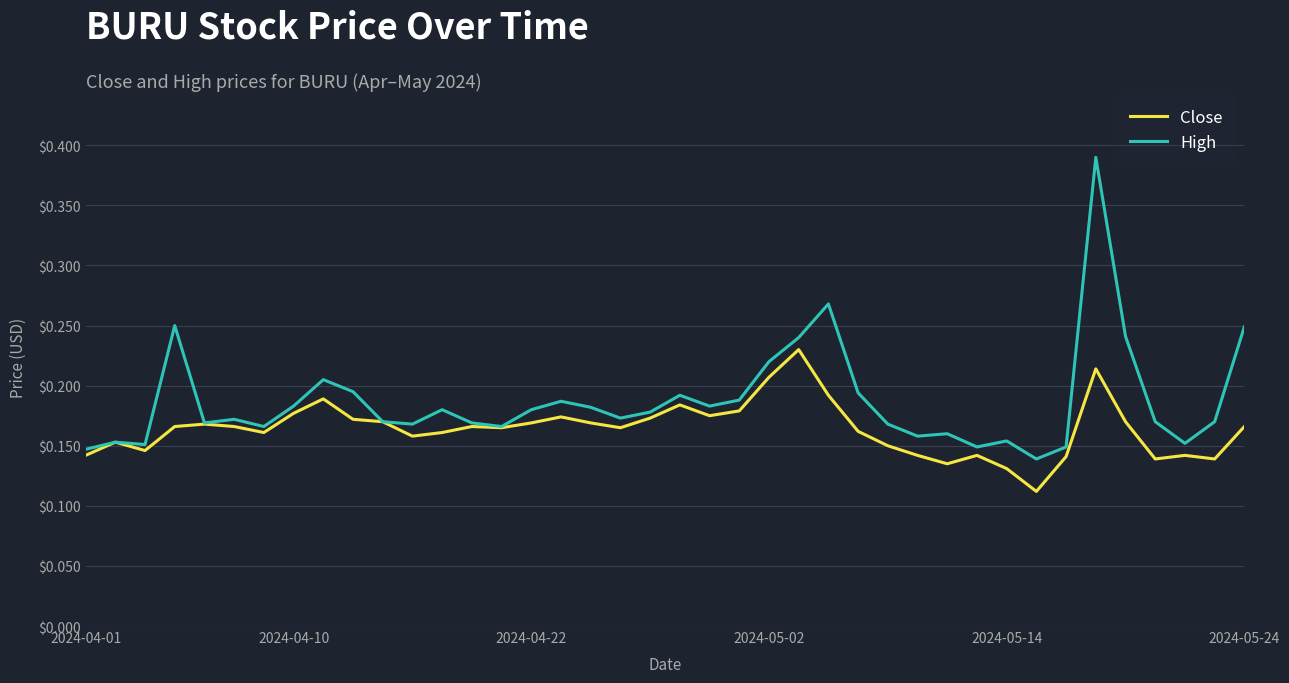

List the series in order of their peak value, highest first.

High, Close